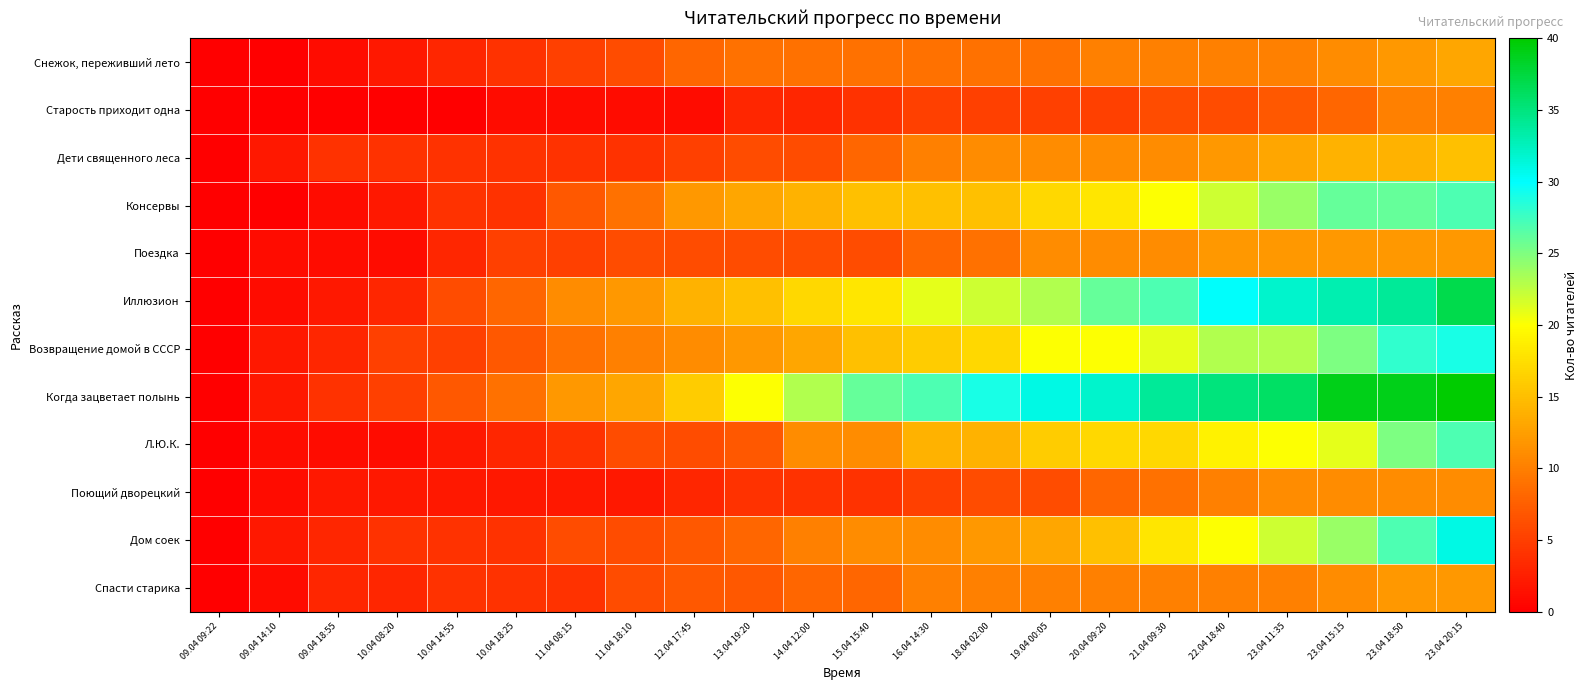

Reading left to right, transcribe all the data shown in this chart.

Снежок, переживший лето: 09.04 09:22=0	09.04 14:10=0	09.04 18:55=1	10.04 08:20=2	10.04 14:55=3	10.04 18:25=4	11.04 08:15=5	11.04 18:10=6	12.04 17:45=8	13.04 19:20=9	14.04 12:00=9	15.04 15:40=9	16.04 14:30=9	18.04 02:00=9	19.04 00:05=9	20.04 09:20=10	21.04 09:30=10	22.04 18:40=10	23.04 11:35=10	23.04 15:15=11	23.04 18:50=12	23.04 20:15=13
Старость приходит одна: 09.04 09:22=0	09.04 14:10=0	09.04 18:55=0	10.04 08:20=0	10.04 14:55=0	10.04 18:25=1	11.04 08:15=1	11.04 18:10=1	12.04 17:45=1	13.04 19:20=3	14.04 12:00=3	15.04 15:40=4	16.04 14:30=5	18.04 02:00=5	19.04 00:05=5	20.04 09:20=5	21.04 09:30=6	22.04 18:40=6	23.04 11:35=7	23.04 15:15=8	23.04 18:50=10	23.04 20:15=10
Дети священного леса: 09.04 09:22=0	09.04 14:10=2	09.04 18:55=4	10.04 08:20=4	10.04 14:55=4	10.04 18:25=4	11.04 08:15=4	11.04 18:10=4	12.04 17:45=5	13.04 19:20=6	14.04 12:00=6	15.04 15:40=8	16.04 14:30=10	18.04 02:00=11	19.04 00:05=11	20.04 09:20=11	21.04 09:30=11	22.04 18:40=12	23.04 11:35=13	23.04 15:15=14	23.04 18:50=14	23.04 20:15=15
Консервы: 09.04 09:22=0	09.04 14:10=0	09.04 18:55=1	10.04 08:20=2	10.04 14:55=4	10.04 18:25=4	11.04 08:15=7	11.04 18:10=9	12.04 17:45=12	13.04 19:20=13	14.04 12:00=14	15.04 15:40=15	16.04 14:30=15	18.04 02:00=15	19.04 00:05=17	20.04 09:20=18	21.04 09:30=20	22.04 18:40=22	23.04 11:35=24	23.04 15:15=26	23.04 18:50=26	23.04 20:15=27
Поездка: 09.04 09:22=0	09.04 14:10=1	09.04 18:55=1	10.04 08:20=1	10.04 14:55=3	10.04 18:25=5	11.04 08:15=5	11.04 18:10=6	12.04 17:45=6	13.04 19:20=6	14.04 12:00=6	15.04 15:40=6	16.04 14:30=8	18.04 02:00=9	19.04 00:05=11	20.04 09:20=11	21.04 09:30=11	22.04 18:40=12	23.04 11:35=12	23.04 15:15=12	23.04 18:50=12	23.04 20:15=12
Иллюзион: 09.04 09:22=0	09.04 14:10=1	09.04 18:55=2	10.04 08:20=3	10.04 14:55=6	10.04 18:25=8	11.04 08:15=11	11.04 18:10=12	12.04 17:45=14	13.04 19:20=15	14.04 12:00=17	15.04 15:40=18	16.04 14:30=21	18.04 02:00=22	19.04 00:05=23	20.04 09:20=26	21.04 09:30=27	22.04 18:40=30	23.04 11:35=32	23.04 15:15=33	23.04 18:50=34	23.04 20:15=37
Возвращение домой в СССР: 09.04 09:22=0	09.04 14:10=2	09.04 18:55=3	10.04 08:20=5	10.04 14:55=5	10.04 18:25=7	11.04 08:15=9	11.04 18:10=10	12.04 17:45=11	13.04 19:20=12	14.04 12:00=13	15.04 15:40=15	16.04 14:30=16	18.04 02:00=17	19.04 00:05=20	20.04 09:20=20	21.04 09:30=21	22.04 18:40=23	23.04 11:35=23	23.04 15:15=25	23.04 18:50=28	23.04 20:15=29
Когда зацветает полынь: 09.04 09:22=0	09.04 14:10=2	09.04 18:55=4	10.04 08:20=5	10.04 14:55=7	10.04 18:25=9	11.04 08:15=12	11.04 18:10=13	12.04 17:45=16	13.04 19:20=20	14.04 12:00=23	15.04 15:40=26	16.04 14:30=27	18.04 02:00=29	19.04 00:05=31	20.04 09:20=32	21.04 09:30=34	22.04 18:40=35	23.04 11:35=36	23.04 15:15=39	23.04 18:50=39	23.04 20:15=40
Л.Ю.К.: 09.04 09:22=0	09.04 14:10=1	09.04 18:55=1	10.04 08:20=1	10.04 14:55=2	10.04 18:25=3	11.04 08:15=4	11.04 18:10=6	12.04 17:45=6	13.04 19:20=7	14.04 12:00=11	15.04 15:40=11	16.04 14:30=14	18.04 02:00=14	19.04 00:05=16	20.04 09:20=17	21.04 09:30=17	22.04 18:40=19	23.04 11:35=20	23.04 15:15=21	23.04 18:50=25	23.04 20:15=27
Поющий дворецкий: 09.04 09:22=0	09.04 14:10=1	09.04 18:55=2	10.04 08:20=2	10.04 14:55=2	10.04 18:25=2	11.04 08:15=2	11.04 18:10=2	12.04 17:45=3	13.04 19:20=4	14.04 12:00=4	15.04 15:40=4	16.04 14:30=5	18.04 02:00=6	19.04 00:05=6	20.04 09:20=8	21.04 09:30=9	22.04 18:40=10	23.04 11:35=11	23.04 15:15=11	23.04 18:50=11	23.04 20:15=11
Дом соек: 09.04 09:22=0	09.04 14:10=2	09.04 18:55=3	10.04 08:20=4	10.04 14:55=4	10.04 18:25=4	11.04 08:15=6	11.04 18:10=6	12.04 17:45=7	13.04 19:20=8	14.04 12:00=10	15.04 15:40=11	16.04 14:30=11	18.04 02:00=12	19.04 00:05=13	20.04 09:20=15	21.04 09:30=18	22.04 18:40=20	23.04 11:35=22	23.04 15:15=24	23.04 18:50=27	23.04 20:15=31
Спасти старика: 09.04 09:22=0	09.04 14:10=1	09.04 18:55=3	10.04 08:20=3	10.04 14:55=4	10.04 18:25=4	11.04 08:15=4	11.04 18:10=6	12.04 17:45=7	13.04 19:20=7	14.04 12:00=8	15.04 15:40=8	16.04 14:30=10	18.04 02:00=10	19.04 00:05=10	20.04 09:20=10	21.04 09:30=10	22.04 18:40=10	23.04 11:35=10	23.04 15:15=11	23.04 18:50=12	23.04 20:15=12